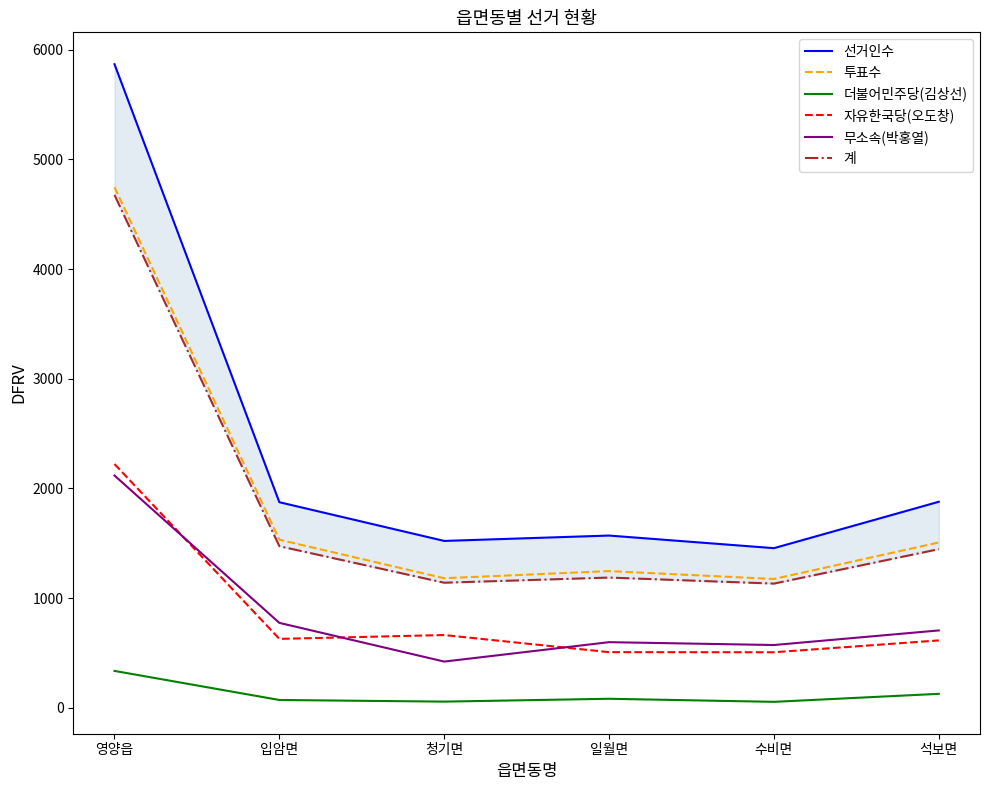

What is the difference between the maximum and minimum values in the 선거인수 series?

4412